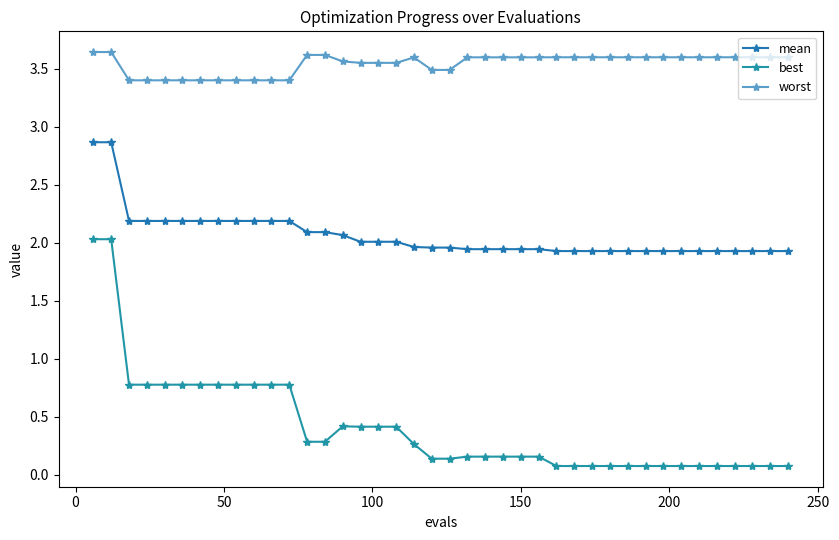

In worst, how many points are higher than both neighbors (excluding endpoints)?

1